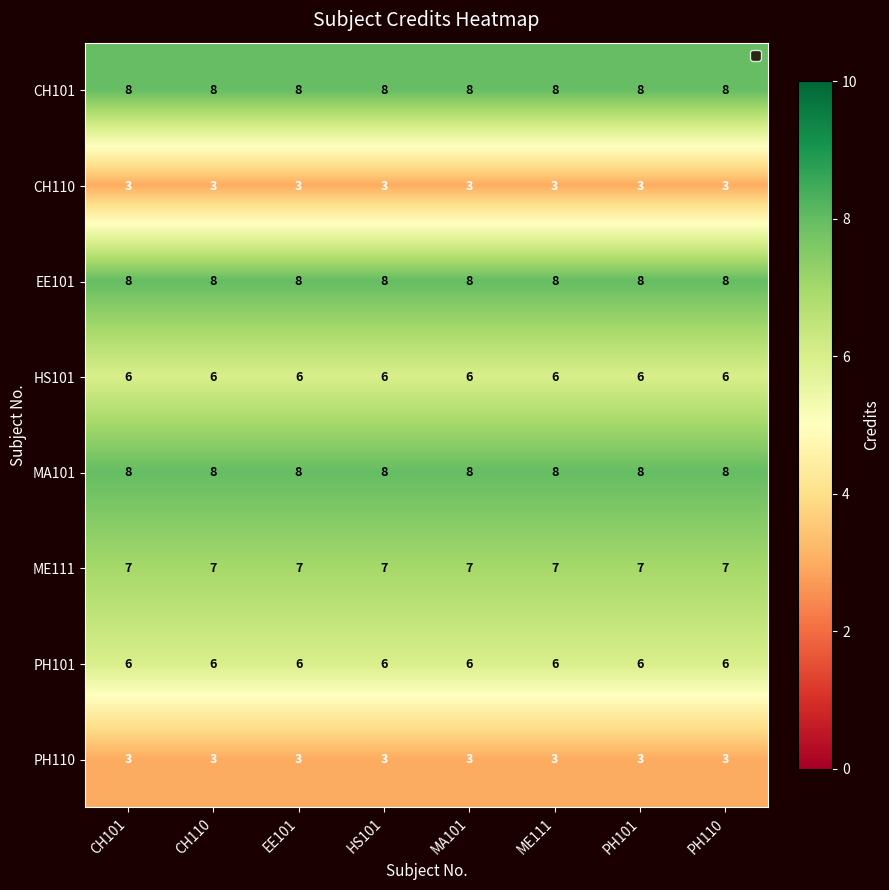

What value does the PH110 series have at CH101?

3